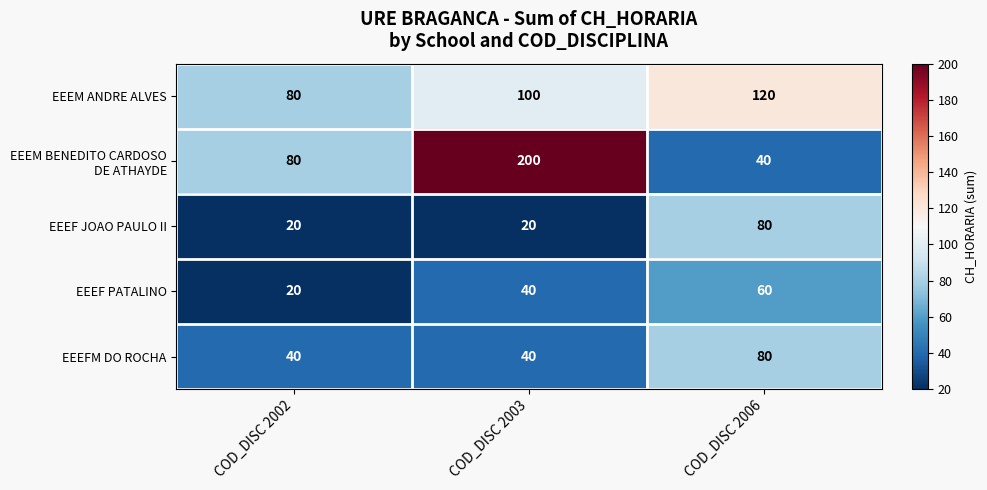

What is the difference between the highest and lowest values at COD_DISC 2003?

180